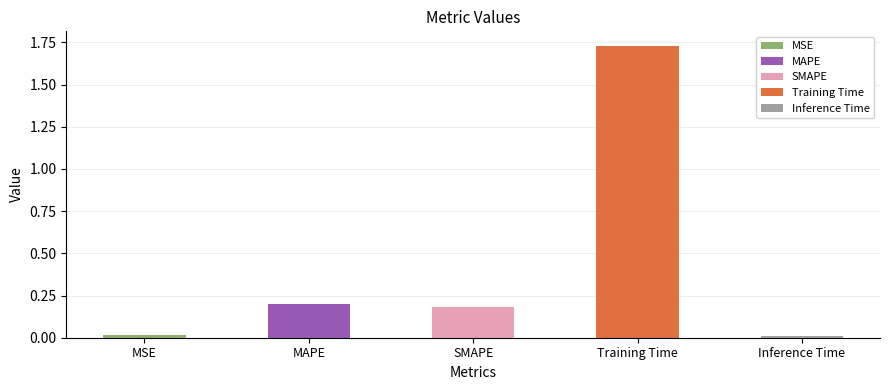

True or false: the data shows 0.0 at MSE.

False